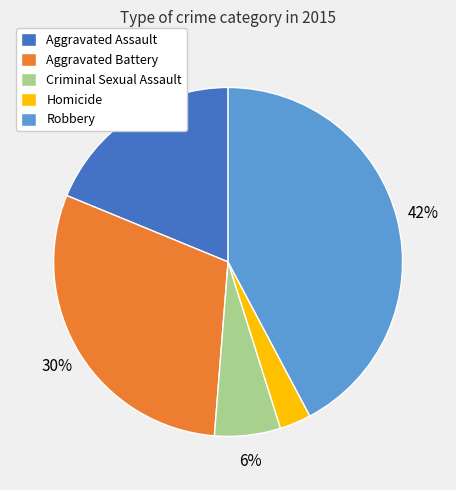

Between Criminal Sexual Assault and Homicide, which is larger?

Criminal Sexual Assault